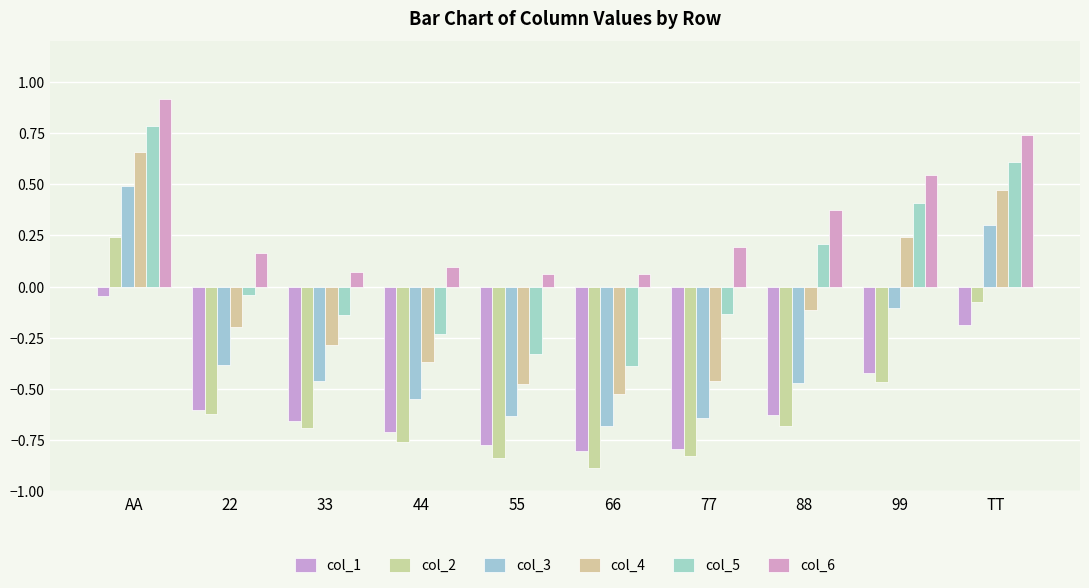

Between 33 and 88, which series saw the biggest shift?

col_5